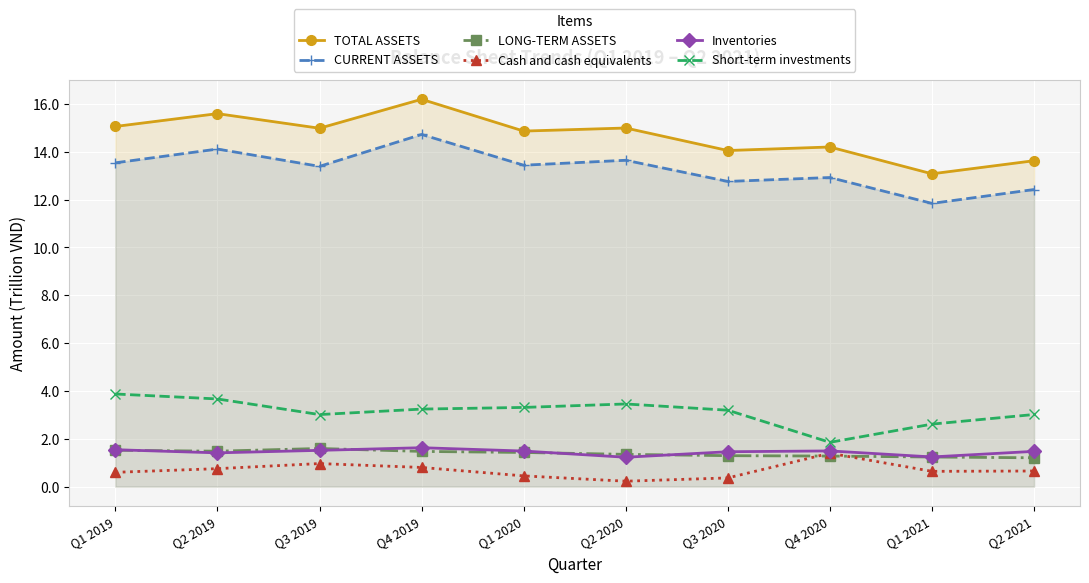

At how many categories does at least one series exceed 8?

10